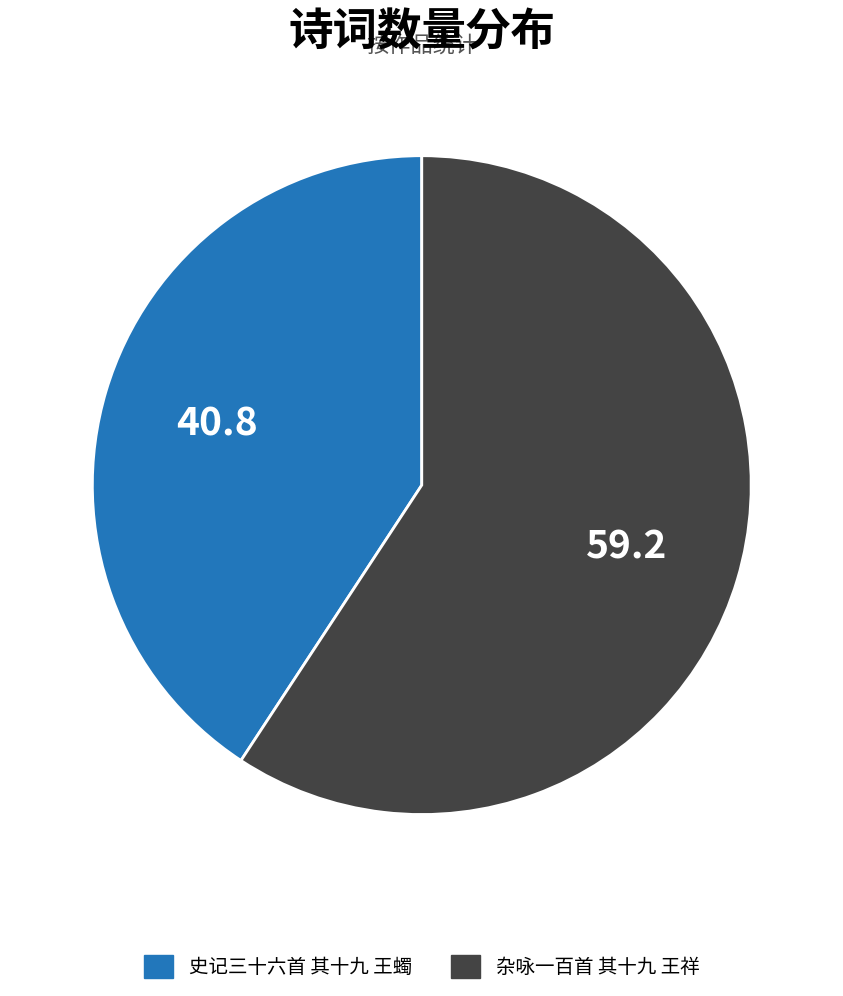

Which slice is the smallest?

史记三十六首 其十九 王蠋